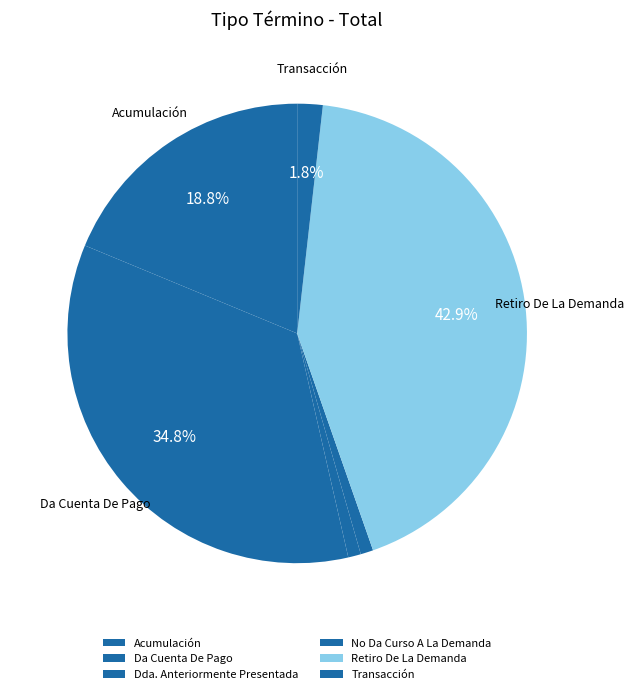

How many slices are in this pie chart?

6